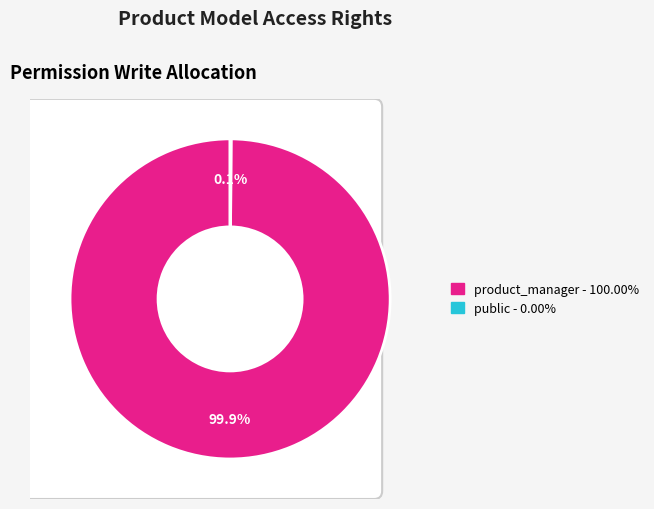

Which slice is the largest?

access_product_model_product_manager